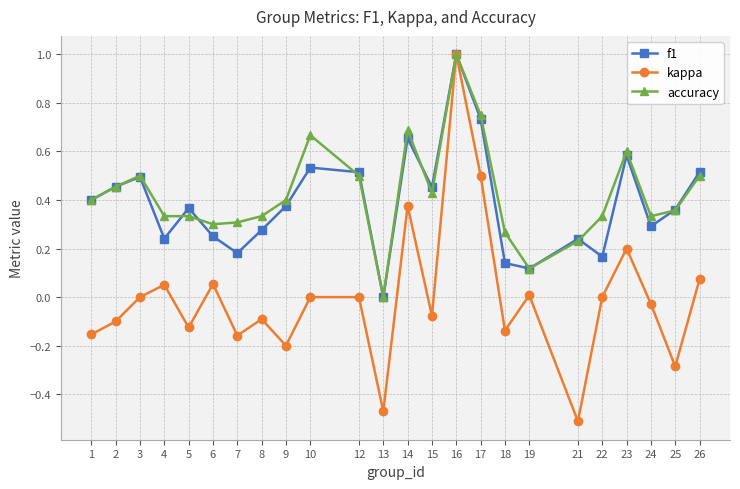

Which series has the largest range (max minus min)?

kappa